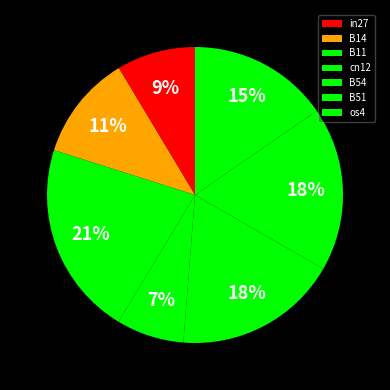

Which has a higher value, B51 or B54?

B51